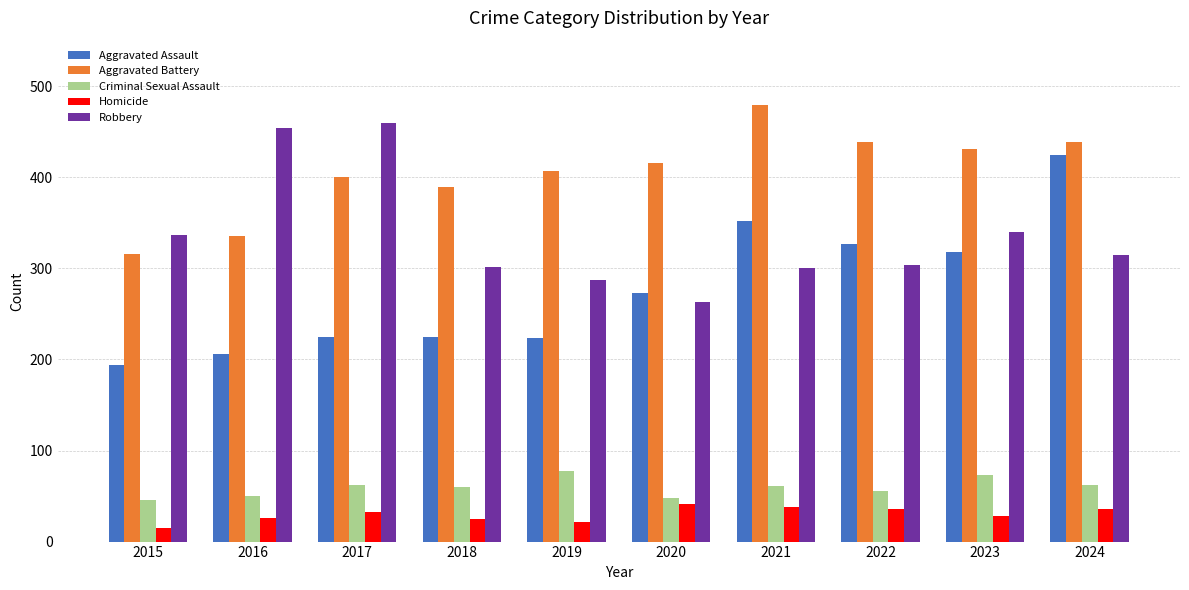

Where does the Robbery series first go above 315?

2015